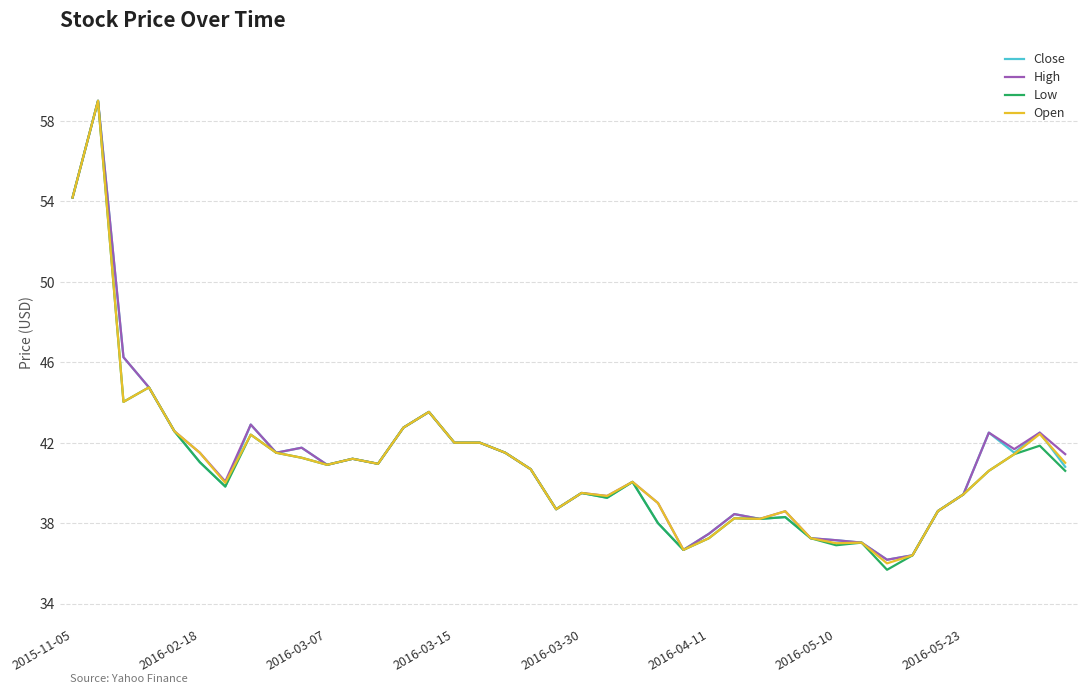

What is the minimum value for Close?

36.2